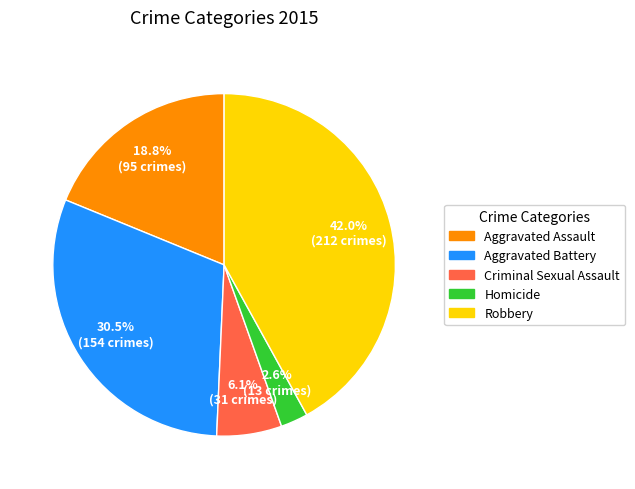

Does any single category account for the majority?

No